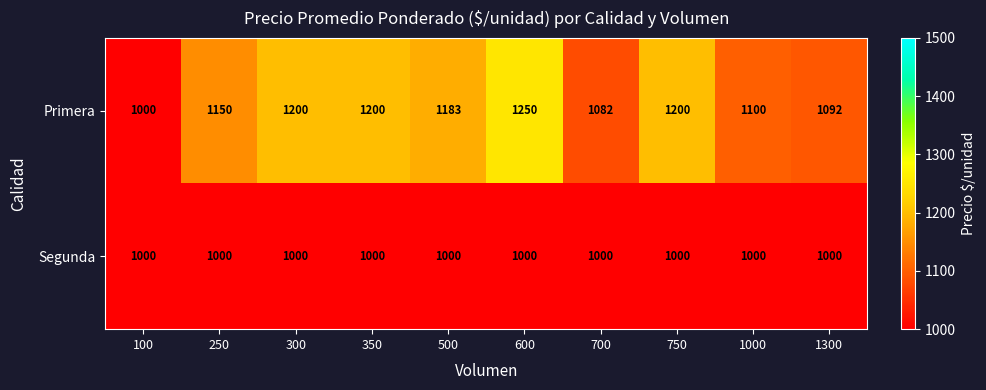

Rank the series at 1300 from highest to lowest value.

Primera, Segunda